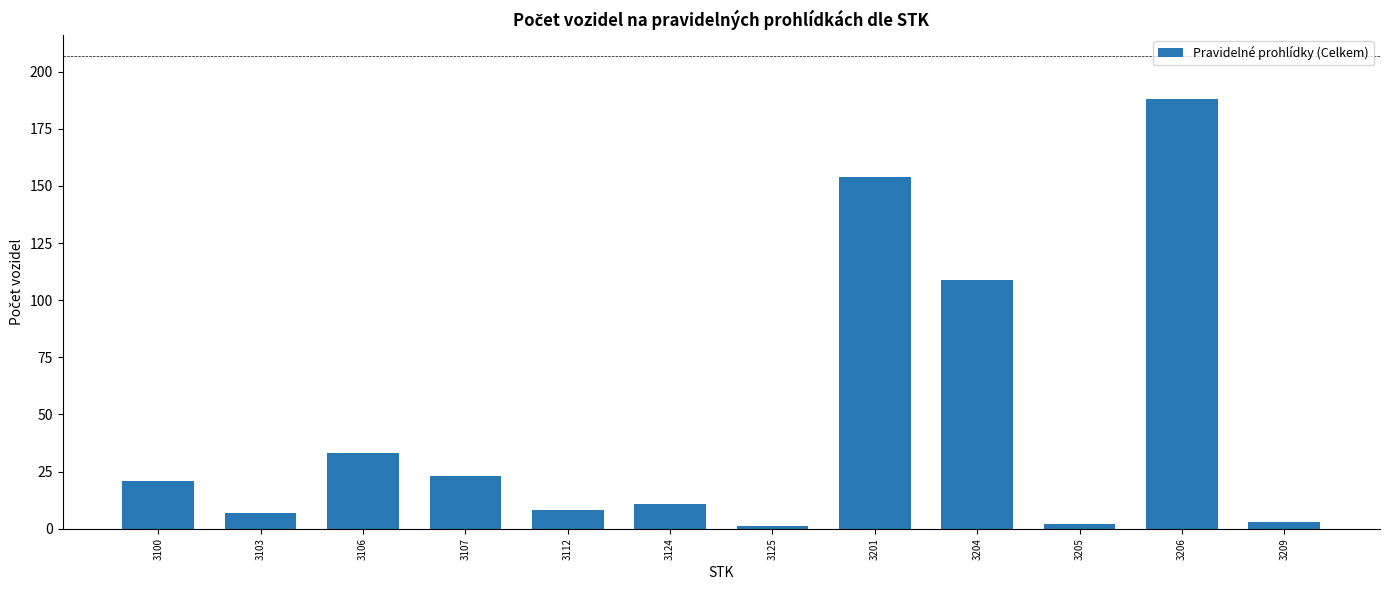

What is the maximum value shown in the chart?

188